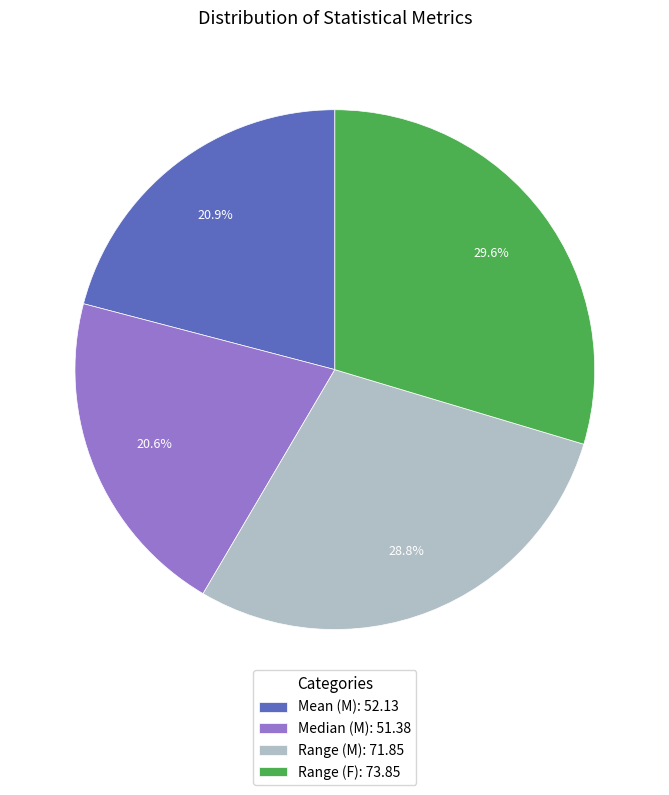

What is the ratio of the value at Mean (M) to the value at Range (M)?

0.7